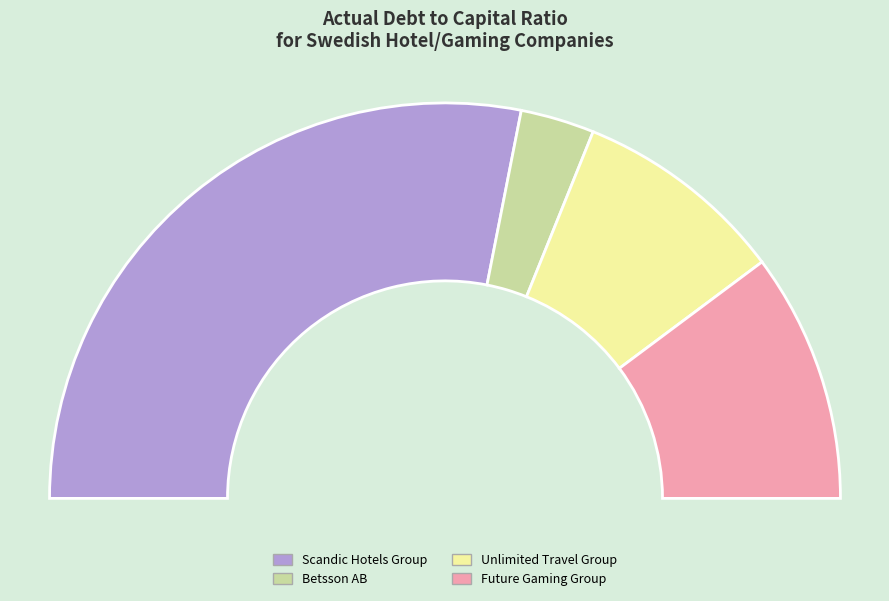

What portion of the pie excludes Scandic Hotels Group?

43.8%